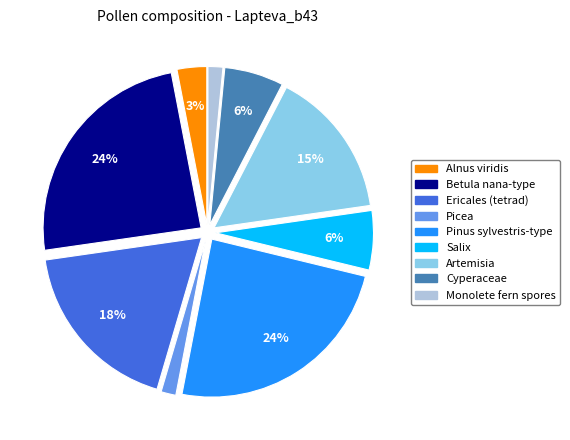

Is Salix the majority of the pie?

No